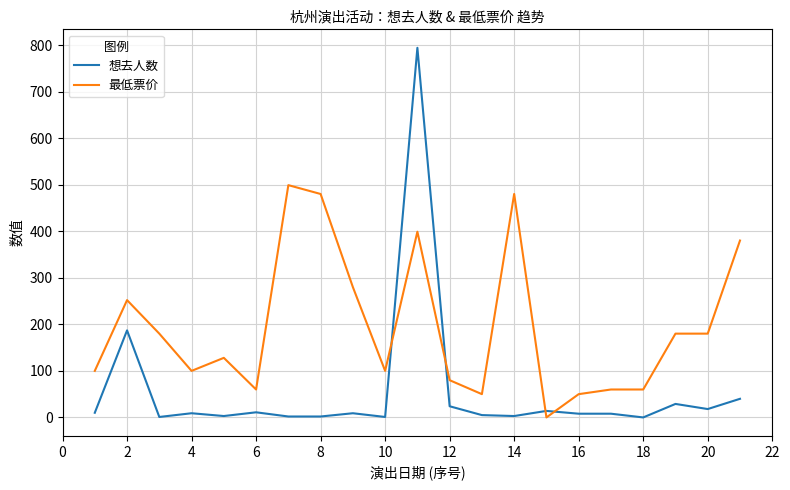

What is the maximum value for 最低票价?

499